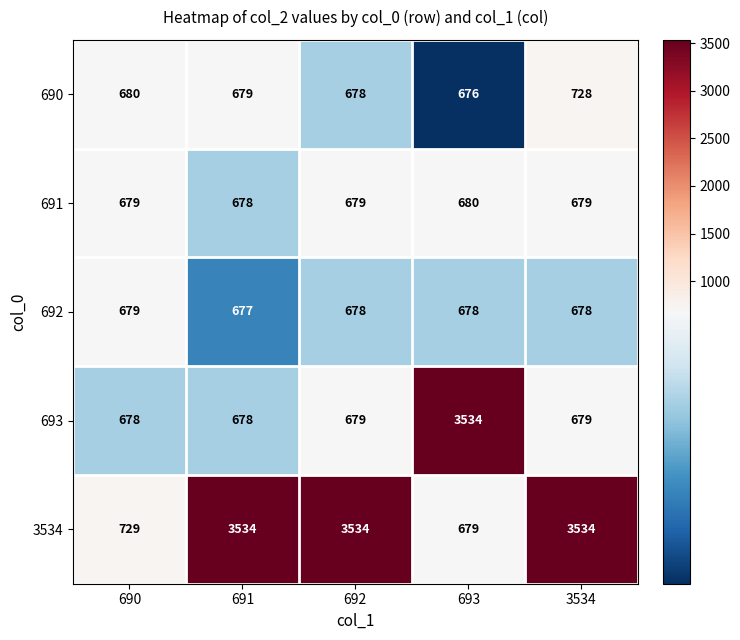

Is it true that 690 equals 676 at 693?

True